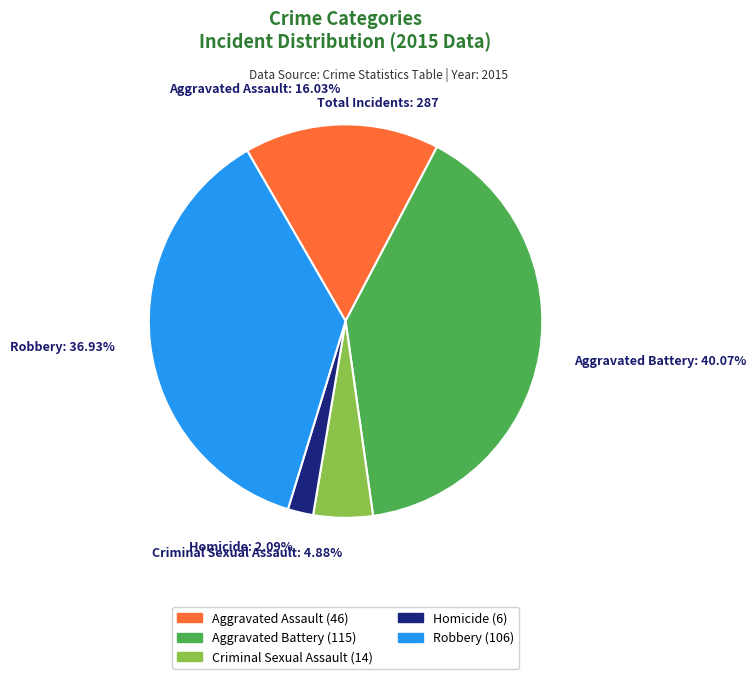

Which has a higher value, Aggravated Assault or Criminal Sexual Assault?

Aggravated Assault